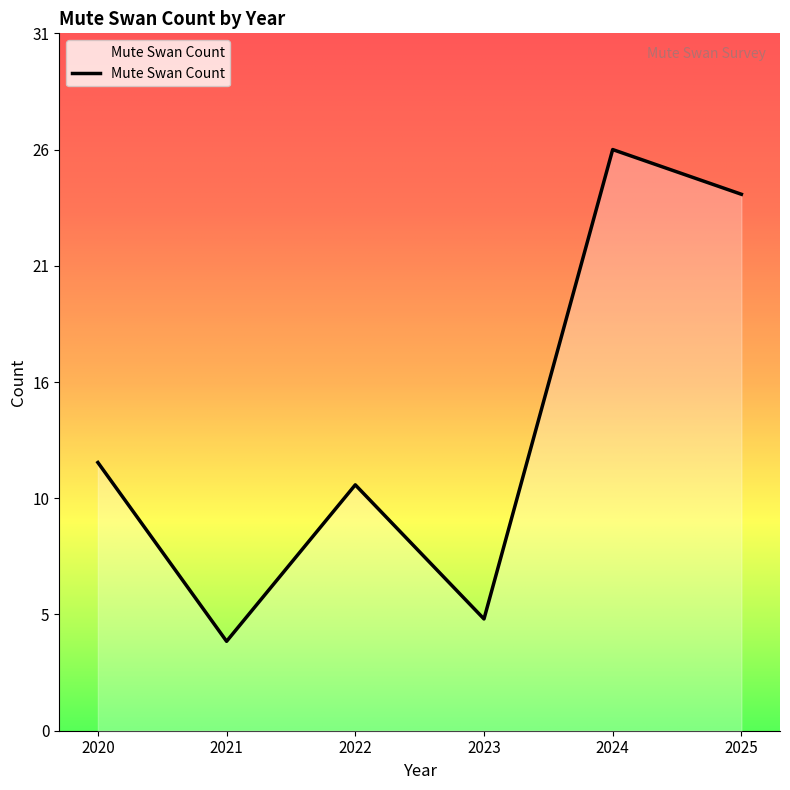

What is the value of the 4th point from the left?

5